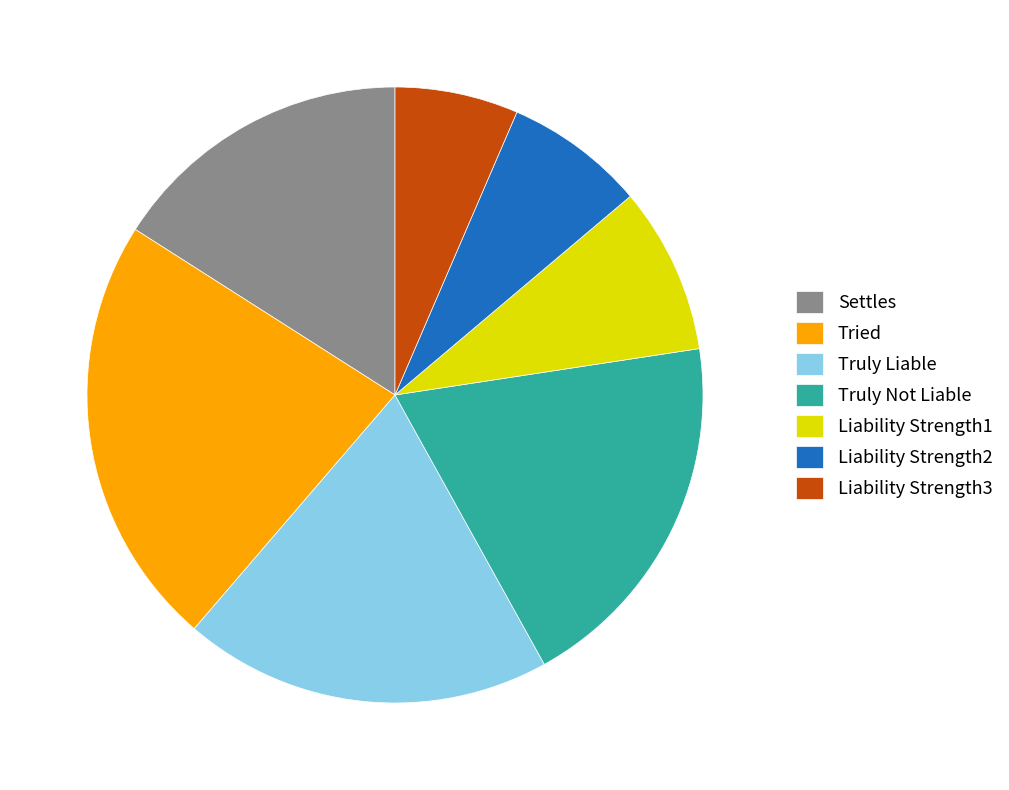

Between Truly Liable and Liability Strength3, which is larger?

Truly Liable